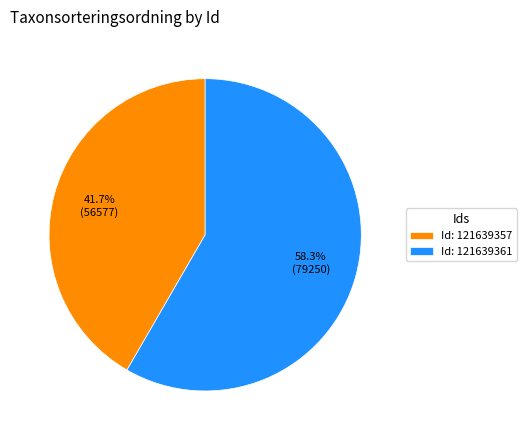

Approximately how many times larger is the value at Id: 121639357 compared to Id: 121639361?

0.7